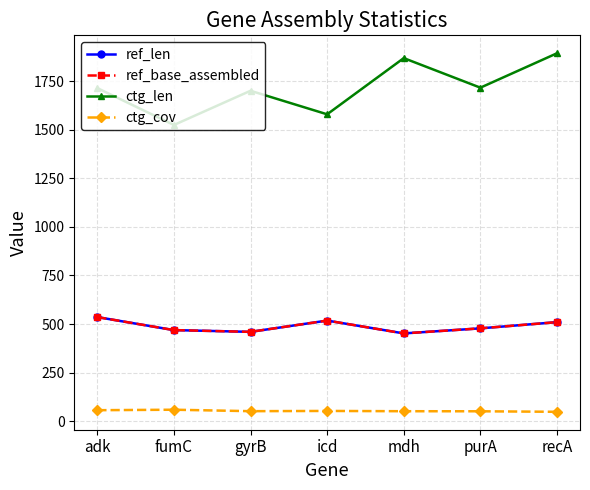

True or false: ref_len has more than 0 interior local peaks.

True